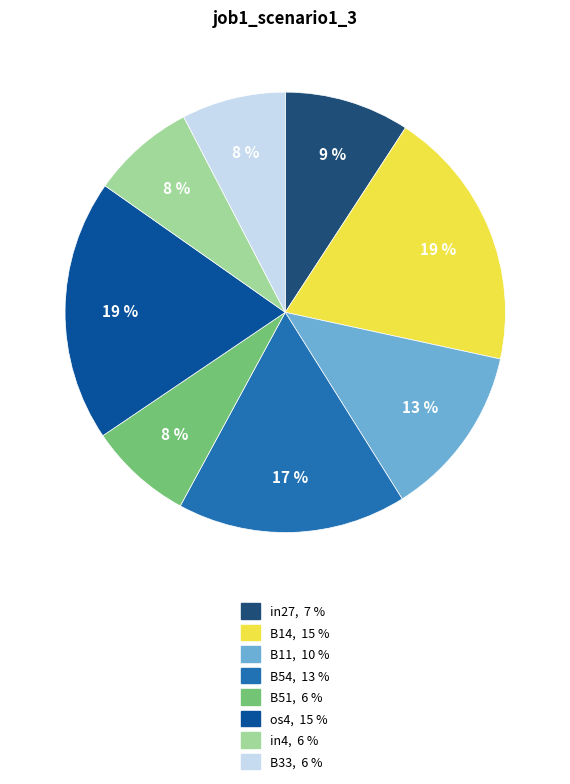

To the nearest percent, what is the average slice percentage?

12%